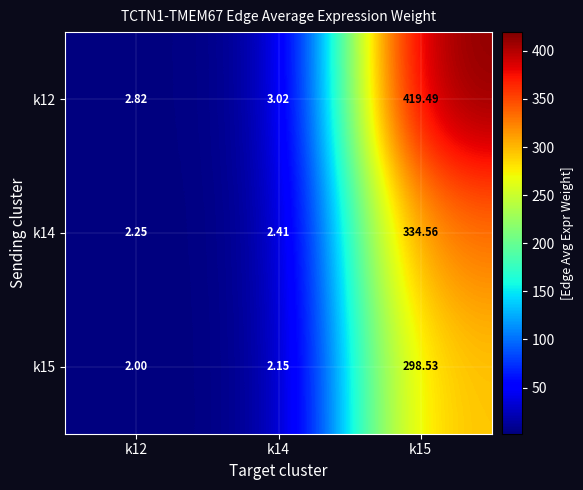

What is the minimum value shown in the chart?

2.0